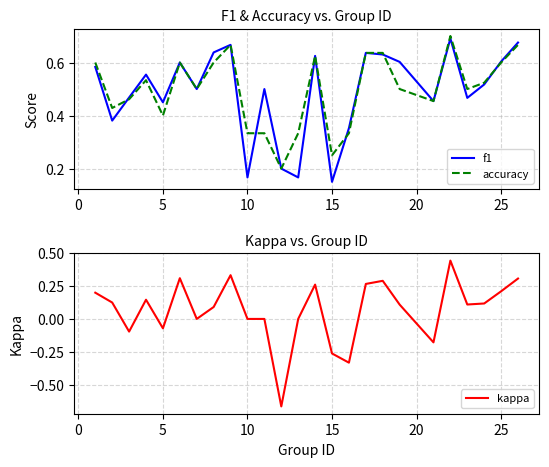

Where is f1 nearest to the value 0?

15